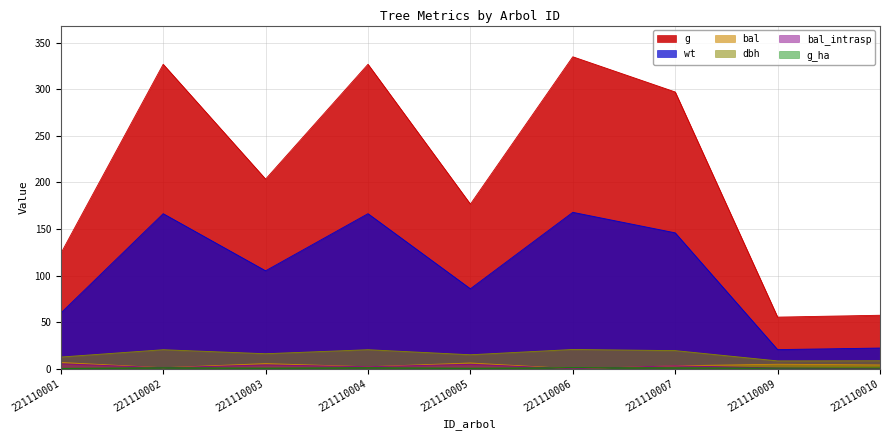

At which category does wt reach its first local valley?

221110003